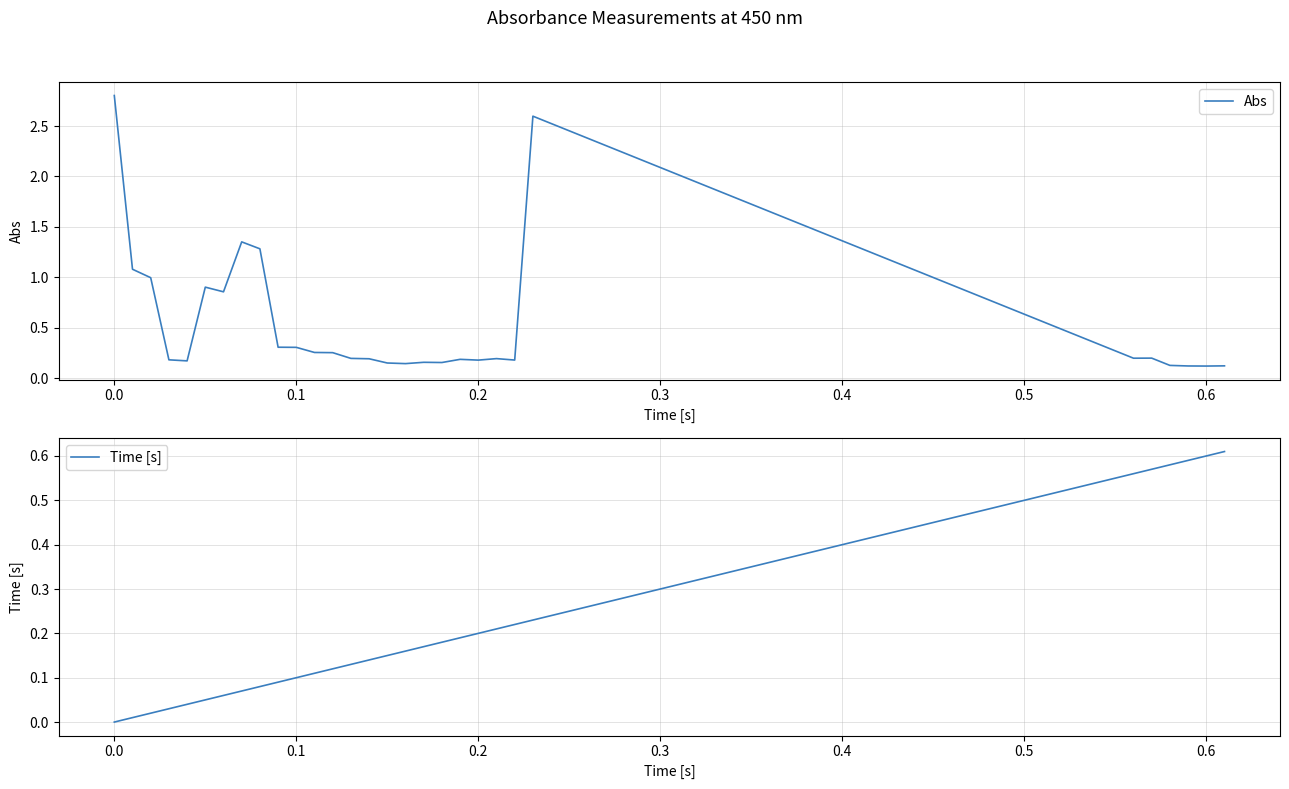

Does the chart display data point markers on the line(s)?

No